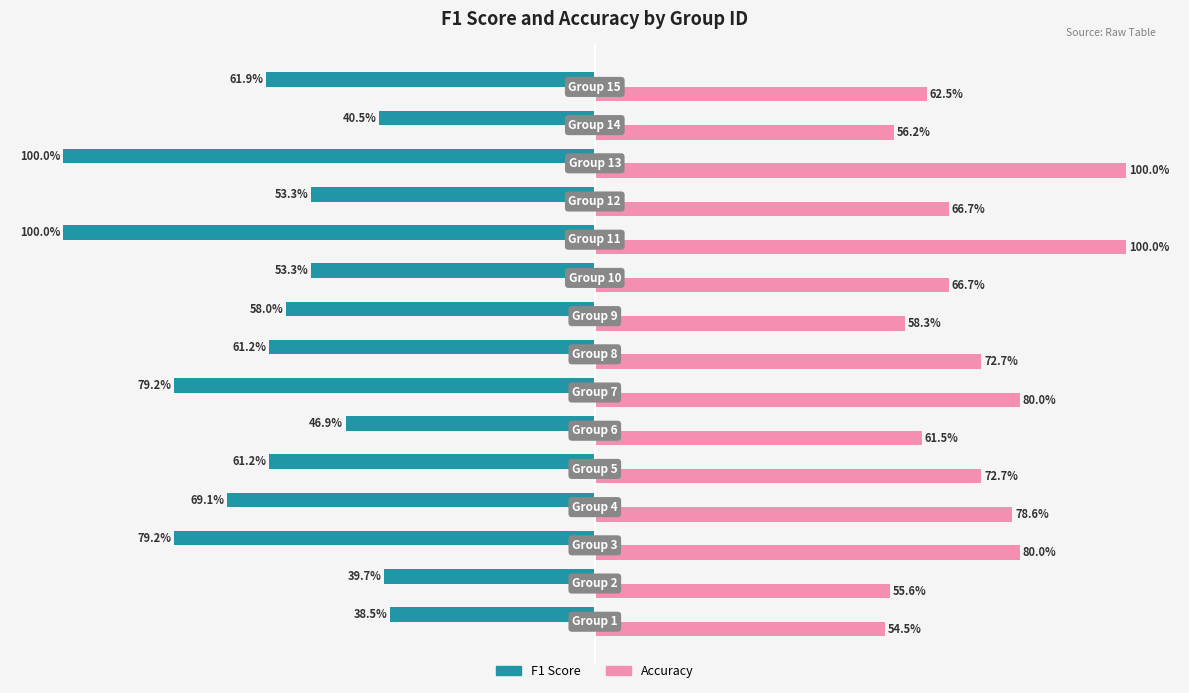

List the series in order of their overall mean, lowest first.

F1 Score, Accuracy